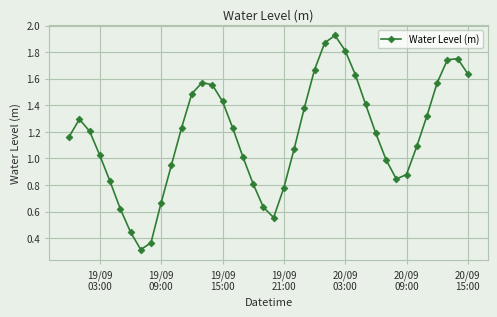

Count the number of values greater than 1.

26